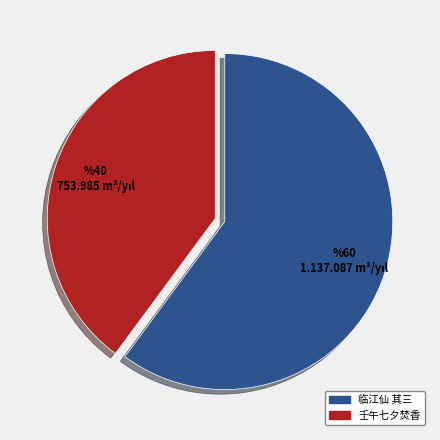

Combined, do 临江仙 其三 and 壬午七夕焚香 account for over 50%?

Yes